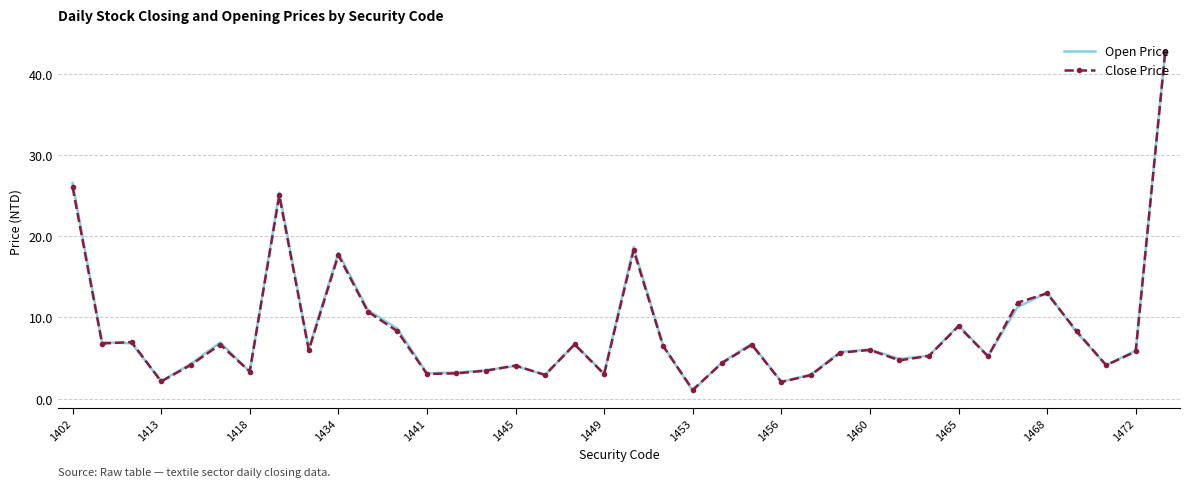

What is the minimum value for Close Price?

1.1